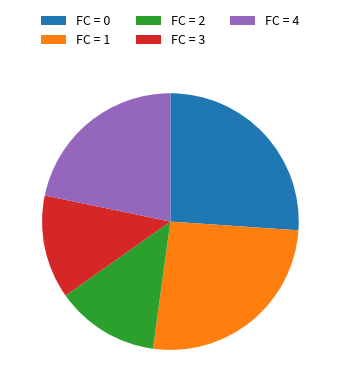

Is there any slice that represents more than half of the pie?

No